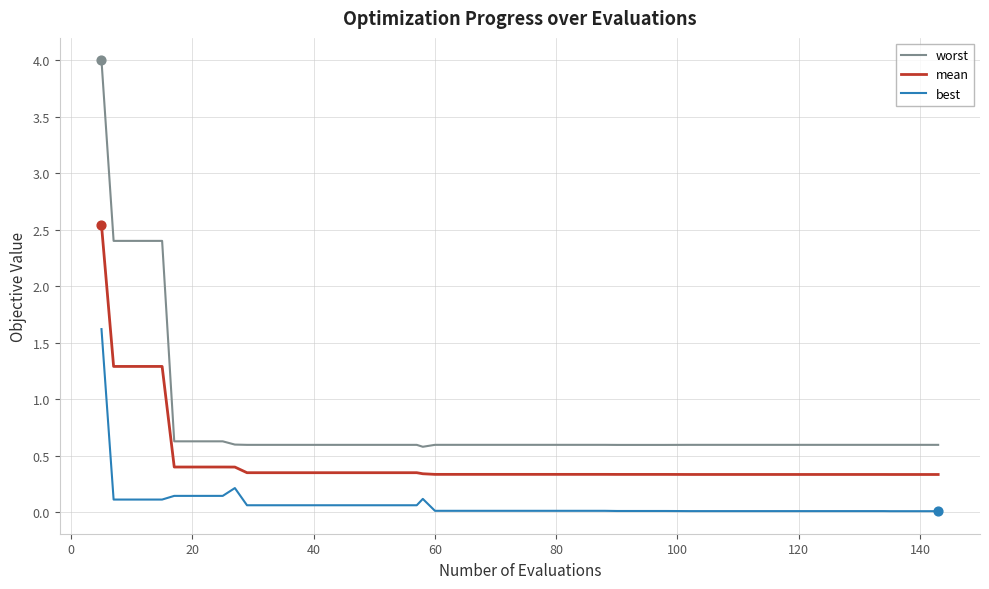

Which series has the largest range (max minus min)?

worst